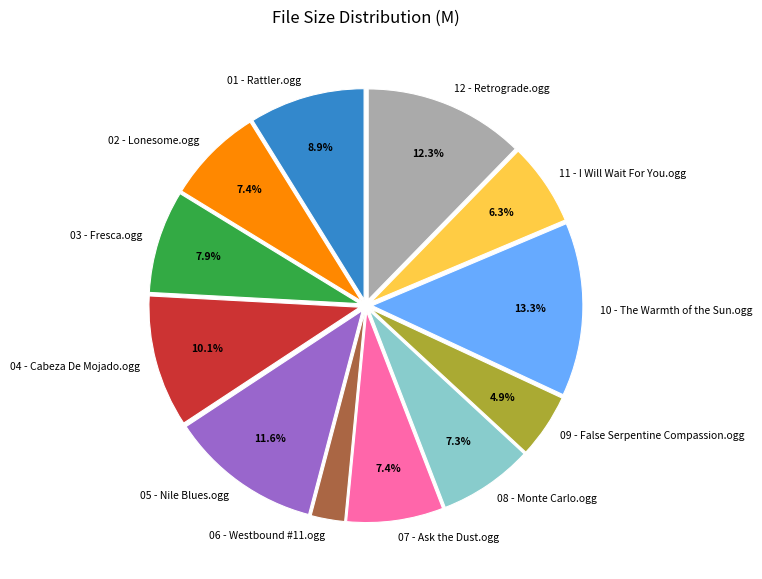

Combined, do 09 - False Serpentine Compassion.ogg and 08 - Monte Carlo.ogg account for over 50%?

No